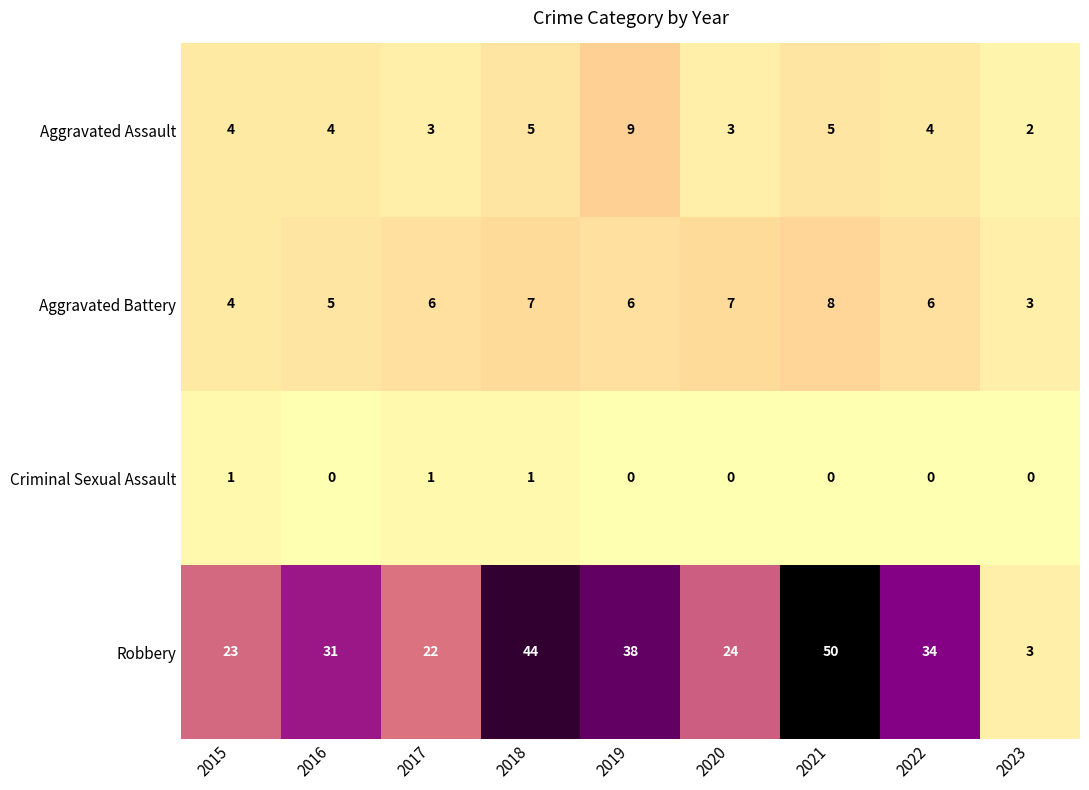

What is the sum of the Aggravated Battery values at 2023 and 2016?

8